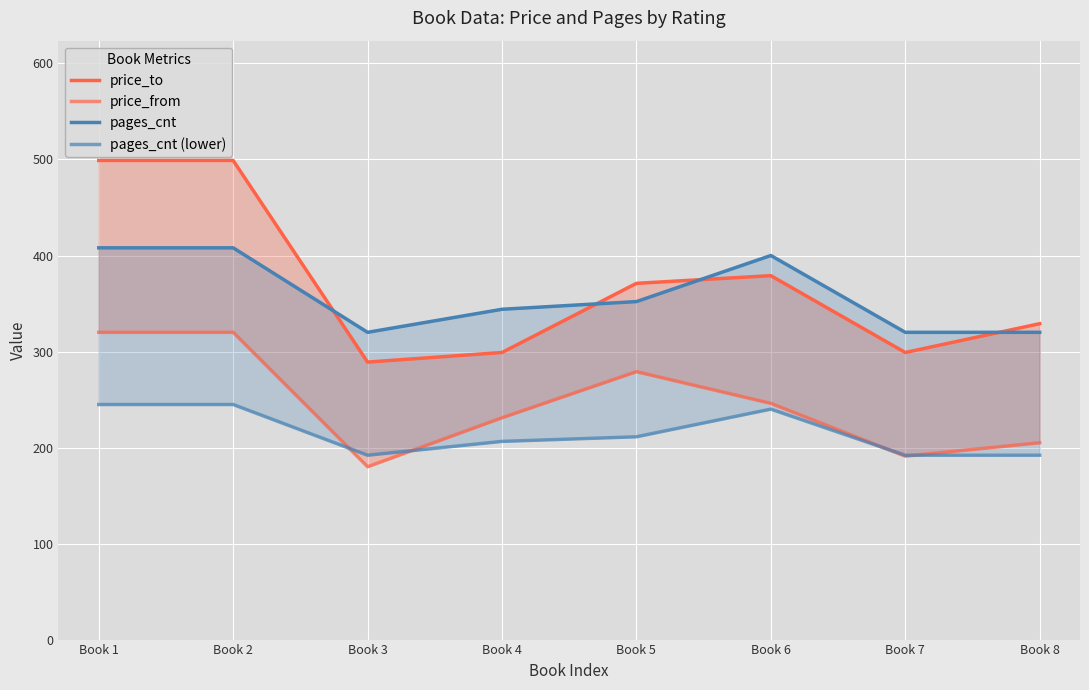

True or false: price_from has a value of 379.4 at Book 4.

False